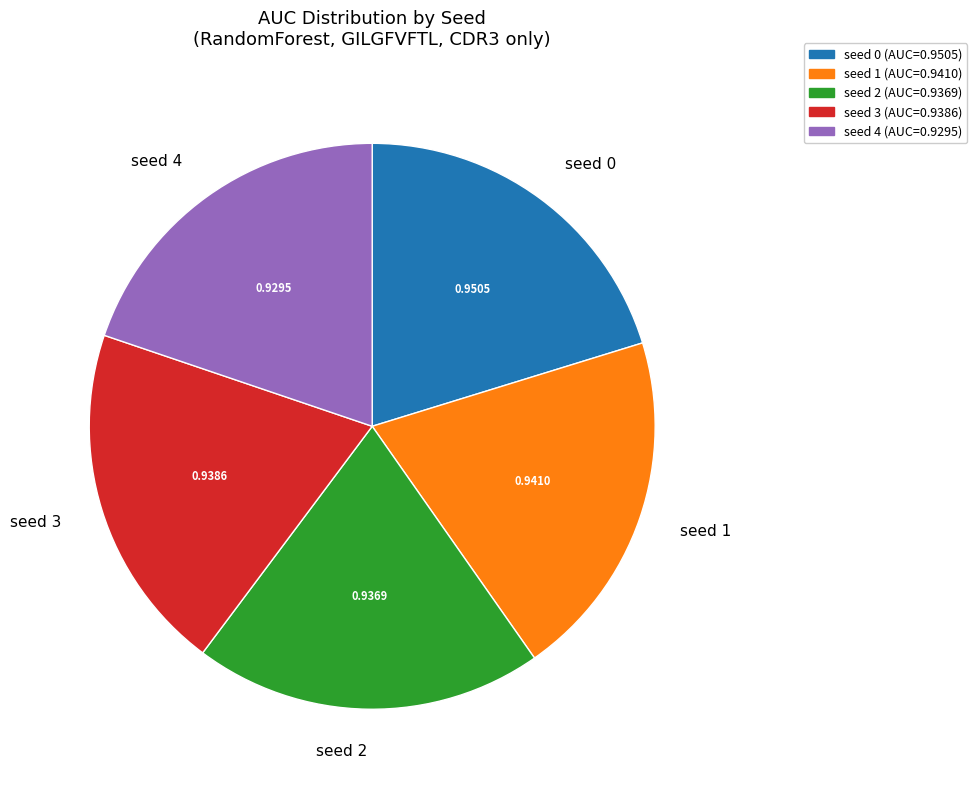

Does seed 2 account for over 50% of the chart?

No